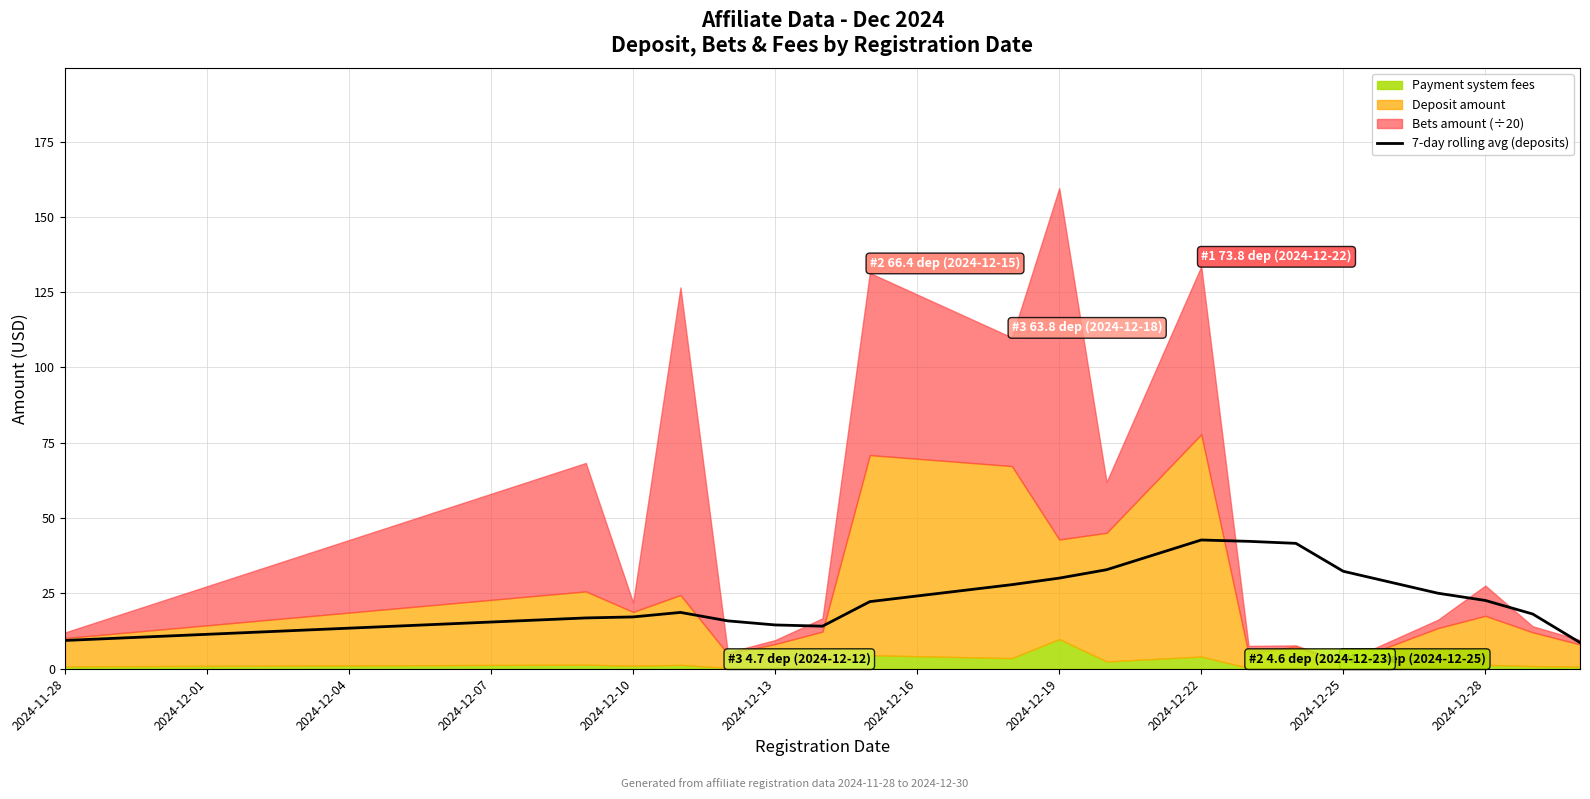

What is the difference between the maximum and second lowest values?

33.3